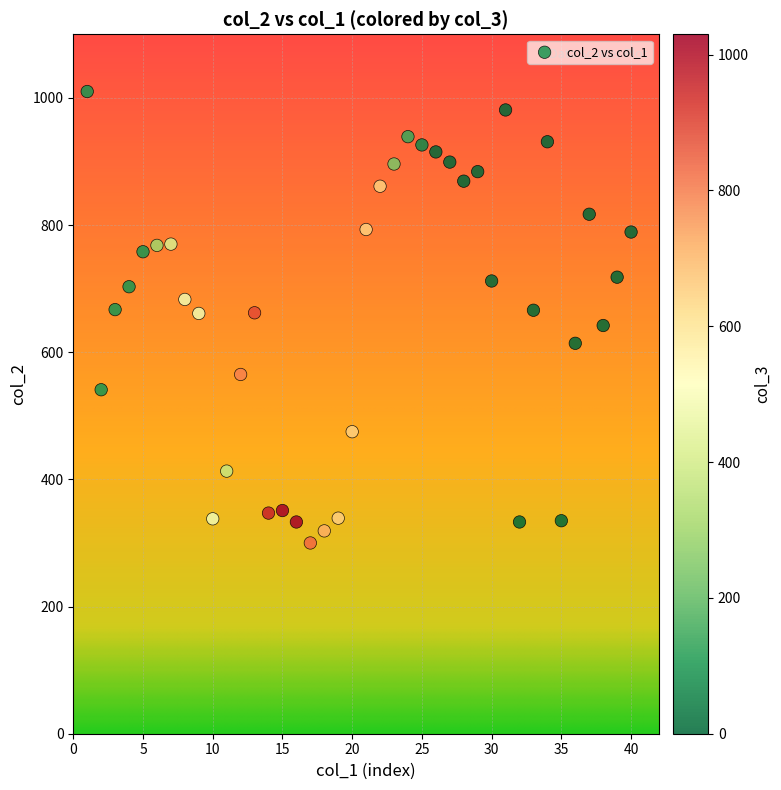

What is the range of Y values (max minus min)?

710